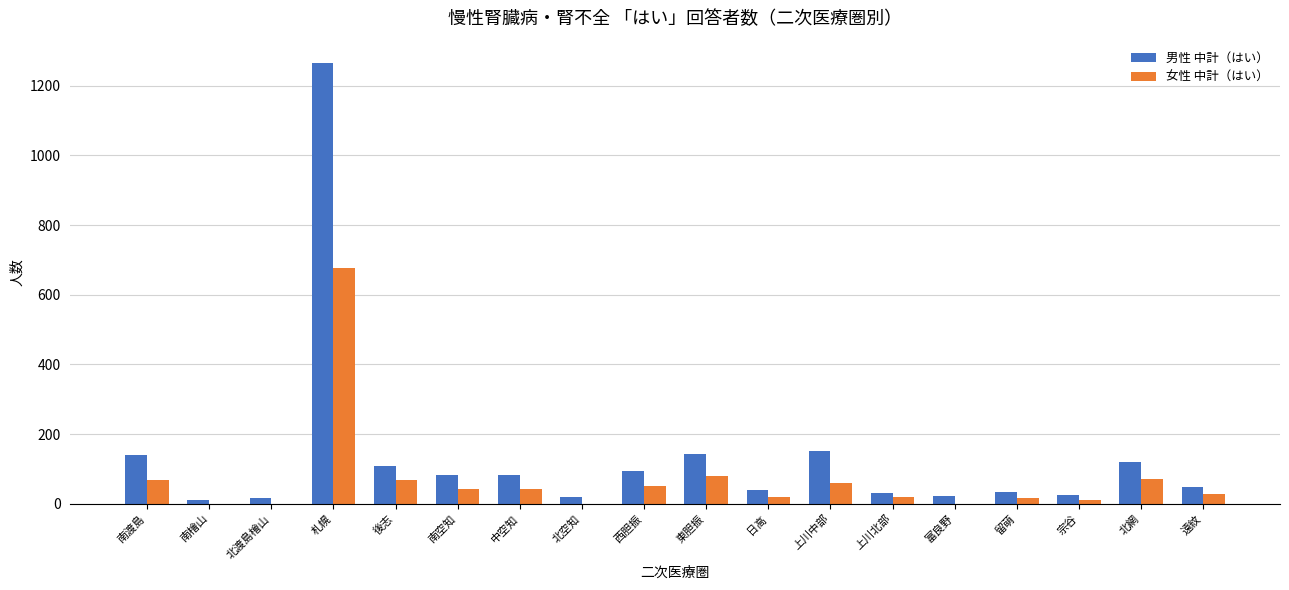

What is the sum of all 女性 中計（はい） values?

1249